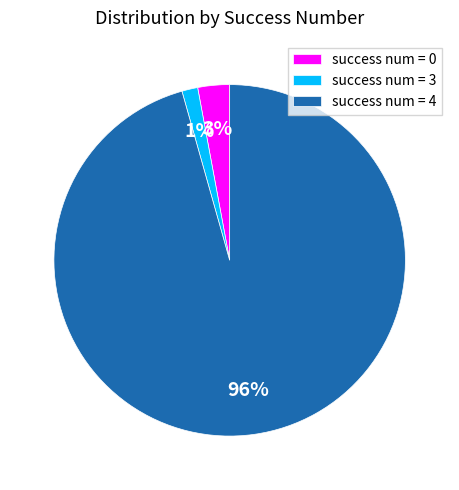

Do success num = 0 and success num = 3 together represent more than half of the pie?

No